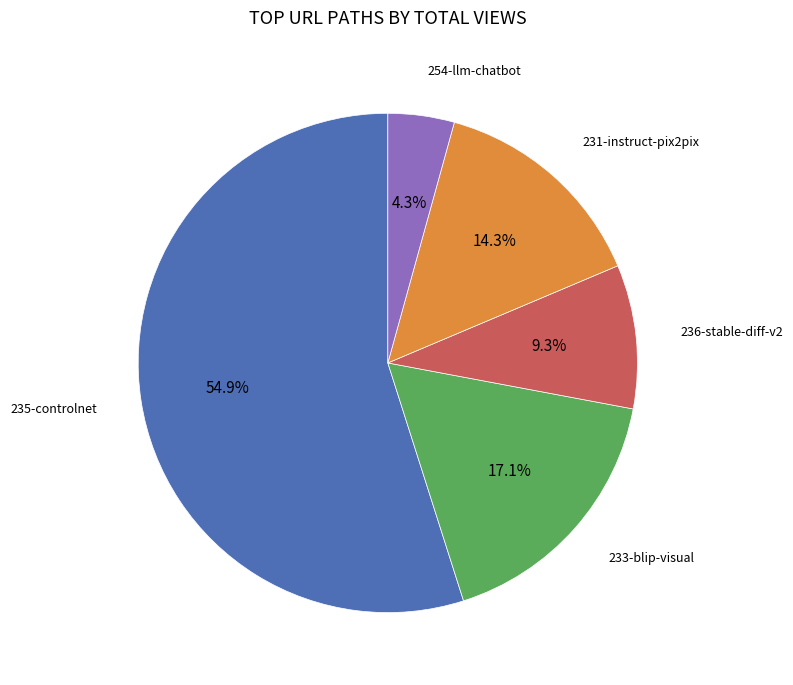

Which slice is the smallest?

254-llm-chatbot